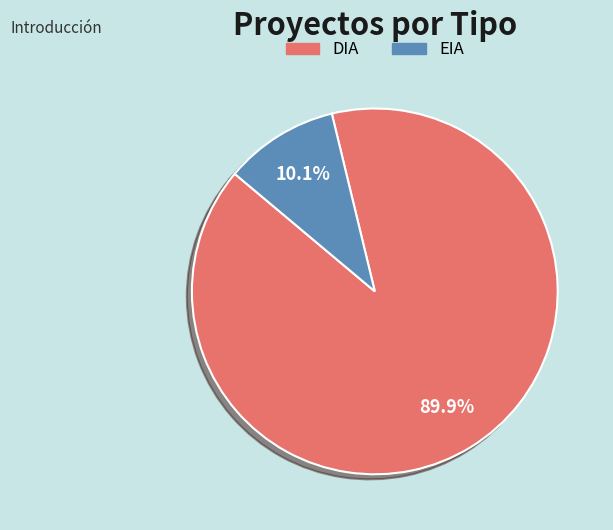

What percentage is NOT represented by EIA?

89.9%